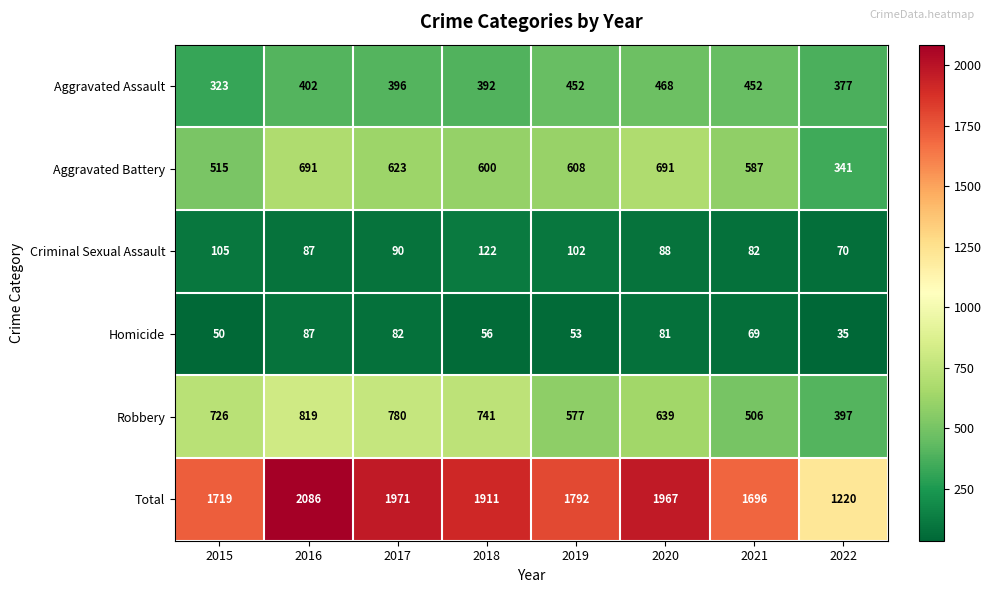

Count the number of categories in the chart.

8